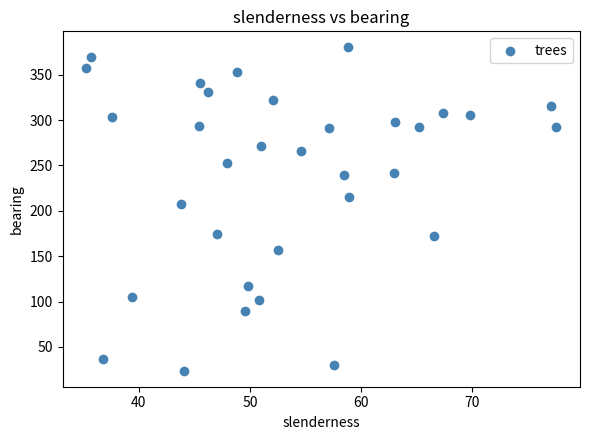

What Y value in the scatter plot is closest to 202?

208